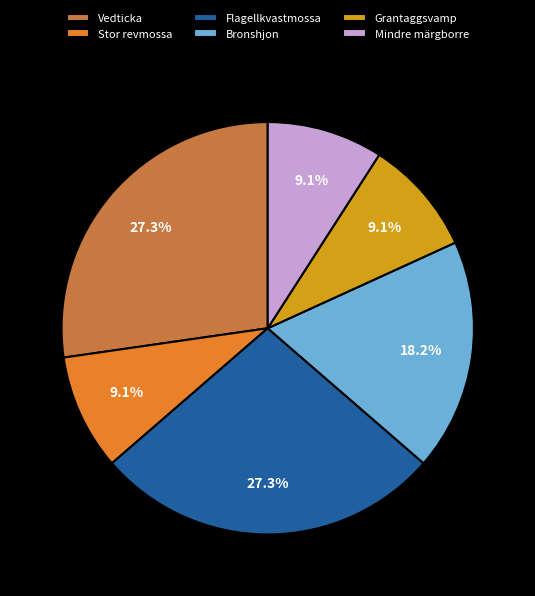

Does Flagellkvastmossa account for over 50% of the chart?

No